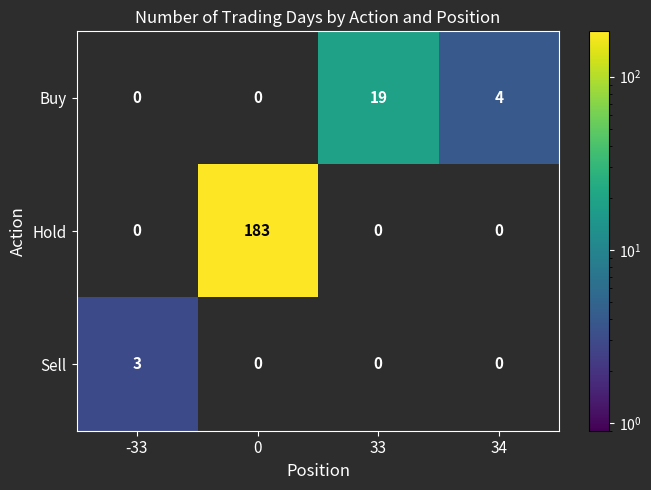

Between 33 and 34, which series saw the biggest shift?

Buy